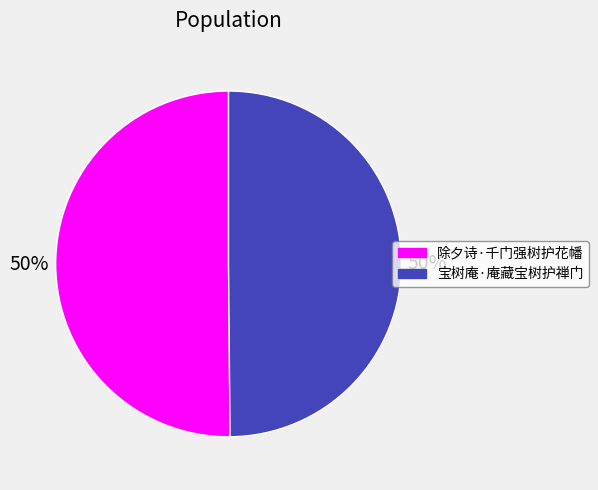

What is the ratio of the value at 宝树庵·庵藏宝树护禅门 to the value at 除夕诗·千门强树护花幡?

1.0